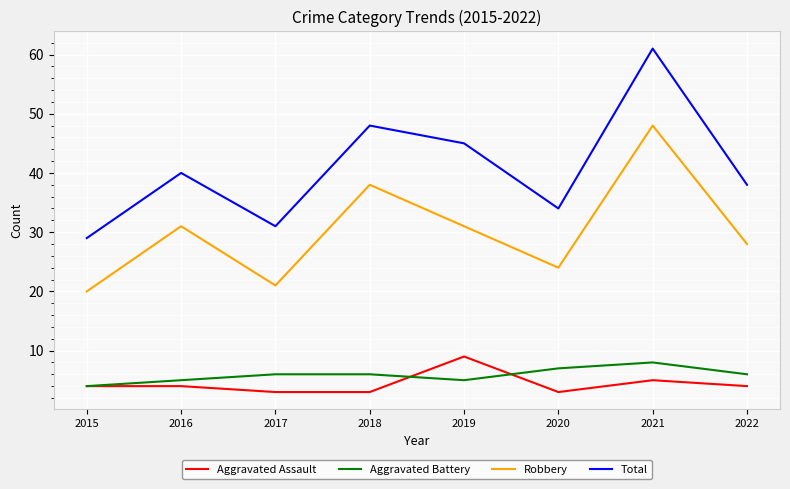

What is the approximate value of Aggravated Battery at 2022?

6